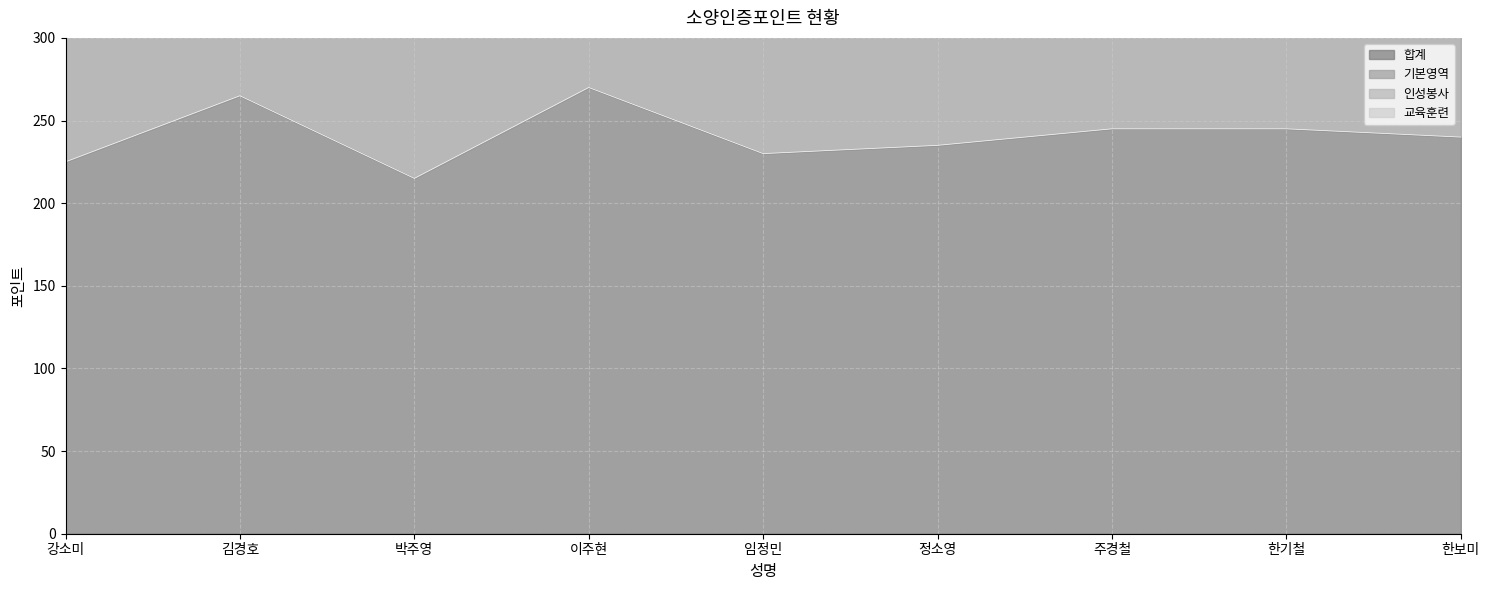

Which series has the largest total across all categories?

합계